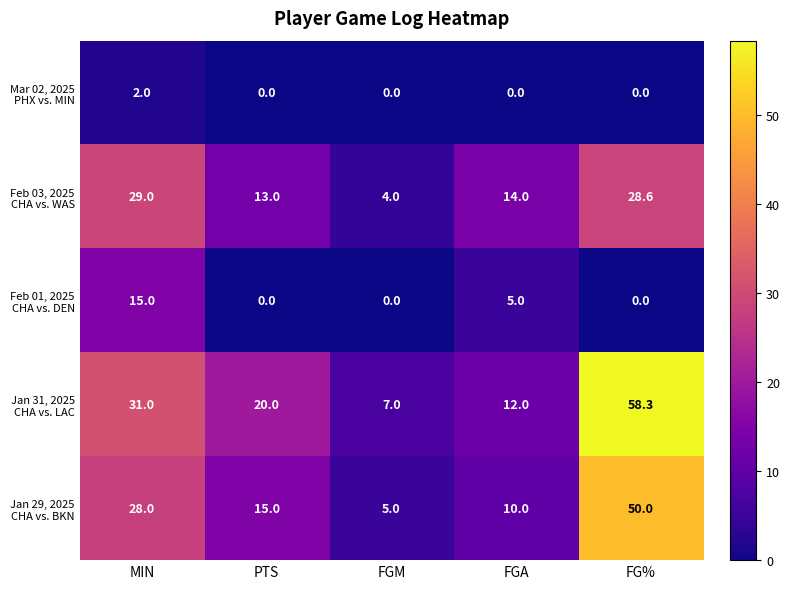

At which category is the sum across all series the highest?

FG%